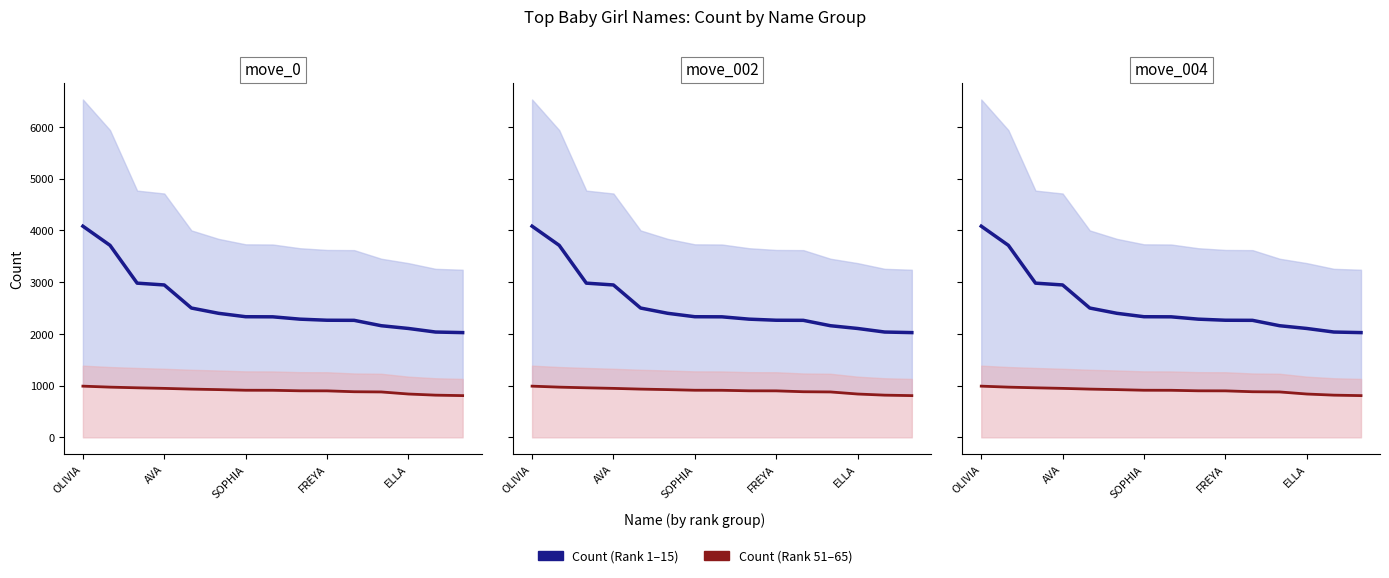

True or false: Count (Rank 1-15) and Count (Rank 51-65) cross at least once.

False